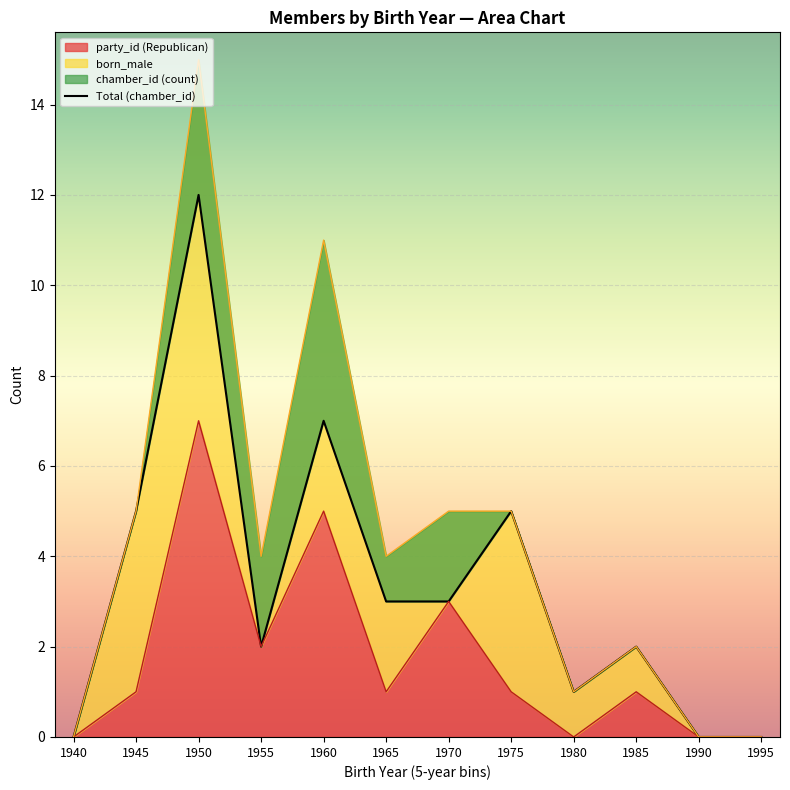

List the labels in order of value, largest first.

1950, 1960, 1945, 1975, 1965, 1970, 1955, 1985, 1980, 1940, 1990, 1995